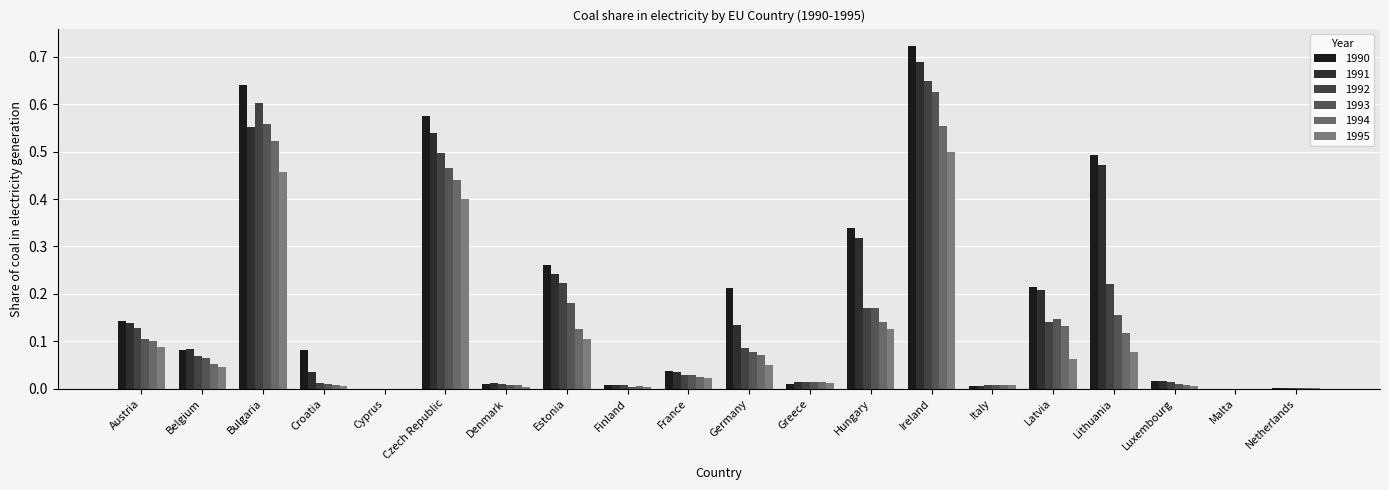

Is the value of 1995 at Hungary greater than the value of 1992 at Finland?

Yes